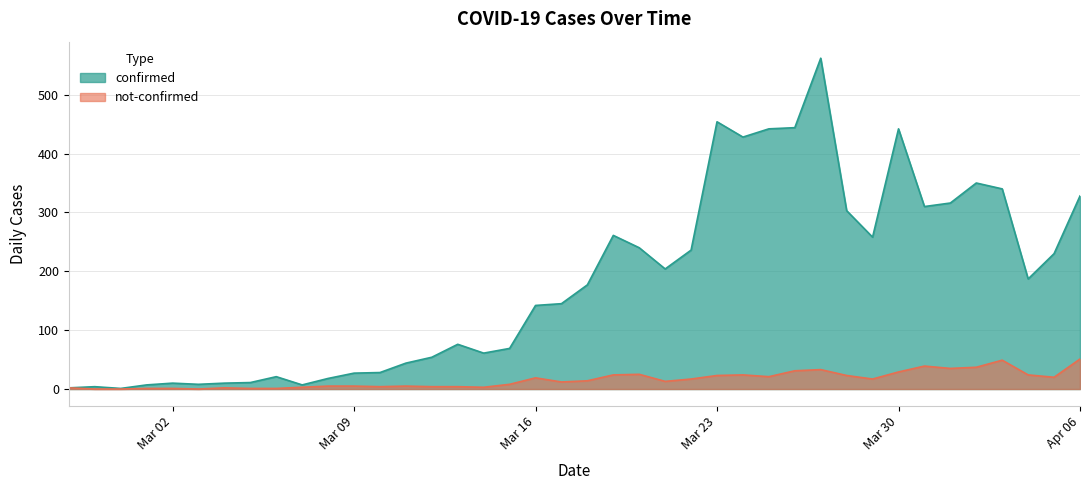

What is the value of the not-confirmed point at the 36th from the left?

37